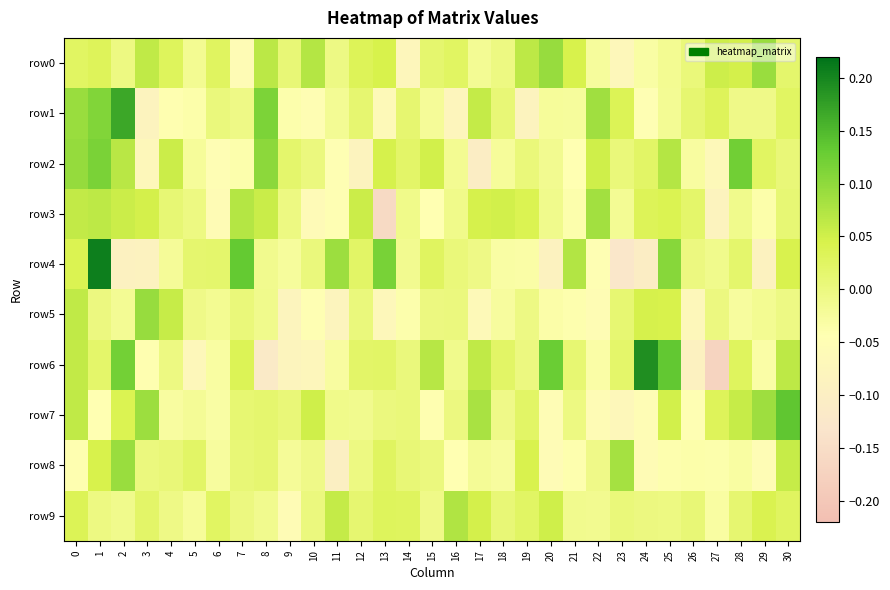

Which series has the widest spread of values?

row6